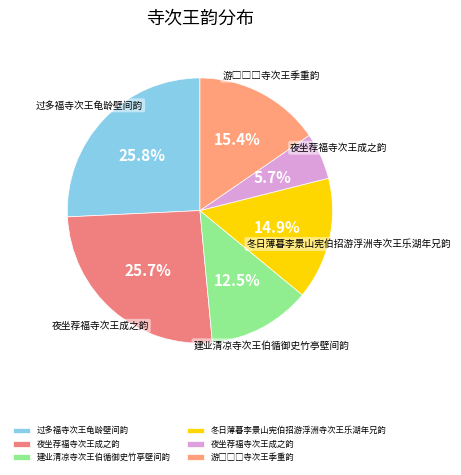

What is the smallest slice in the pie chart?

夜坐荐福寺次王成之韵